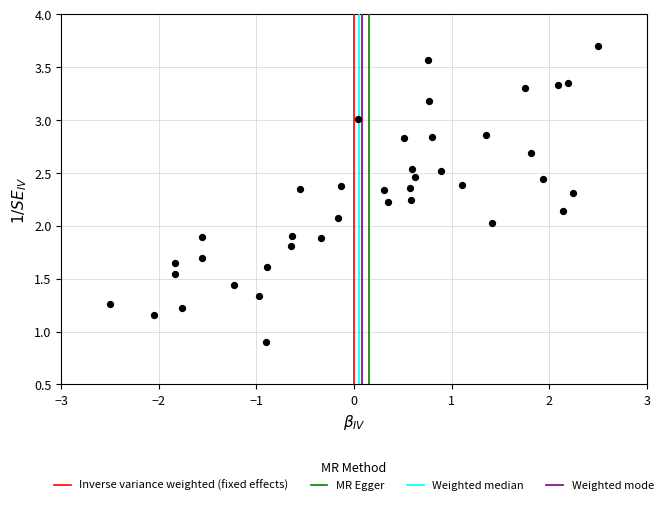

What is the range of X values (max minus min)?

5.0